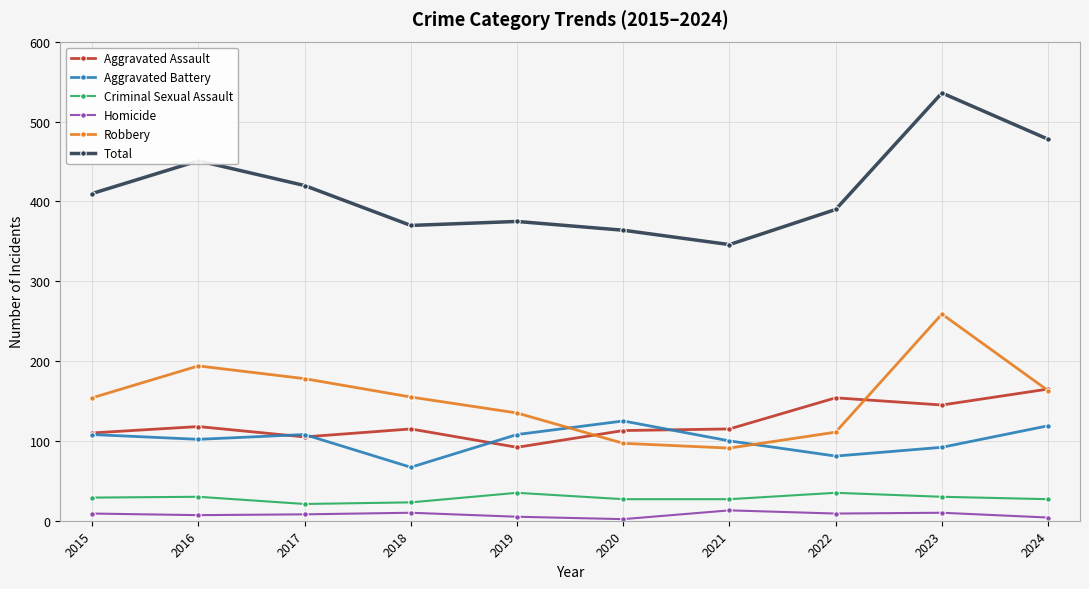

True or false: Robbery has more than 2 interior local peaks.

False